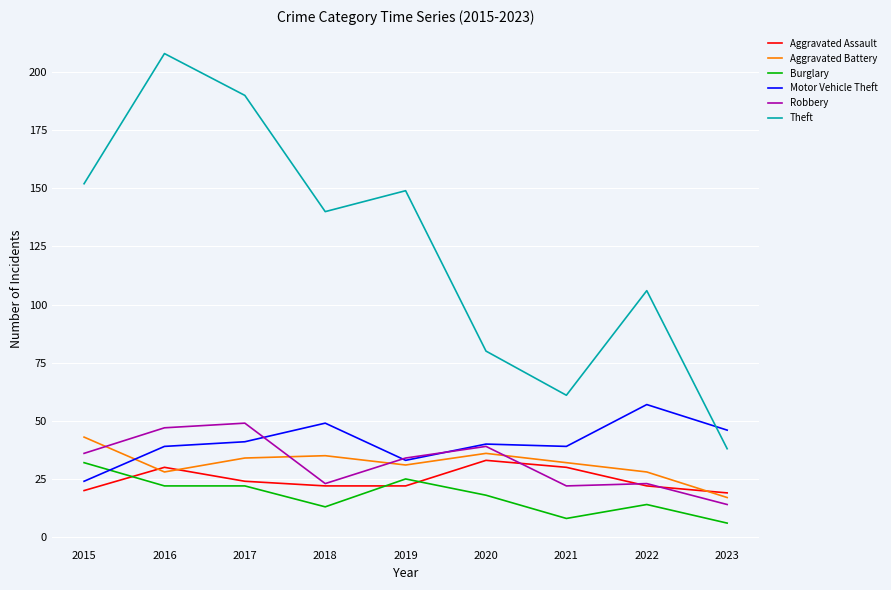

Which series has the widest spread of values?

Theft